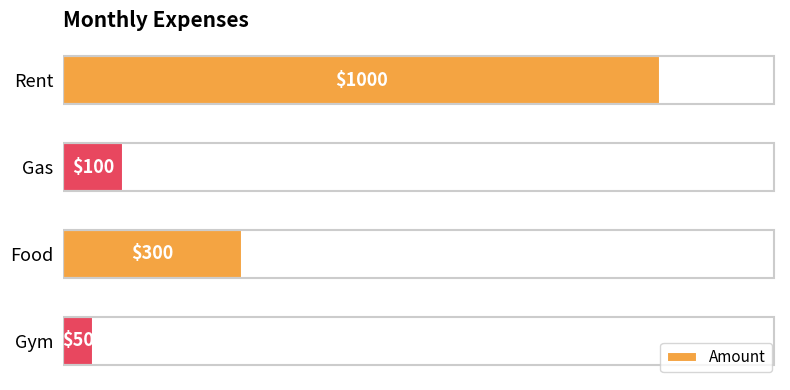

The value at Food is 400. True or false?

False